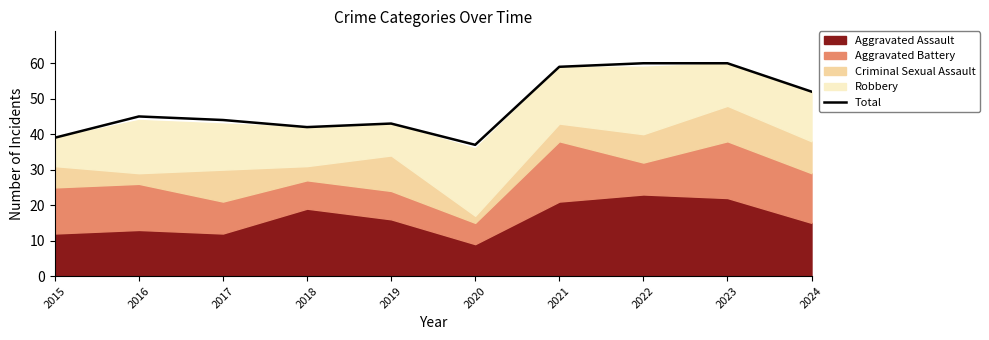

True or false: the data has more than 1 interior local peaks.

True